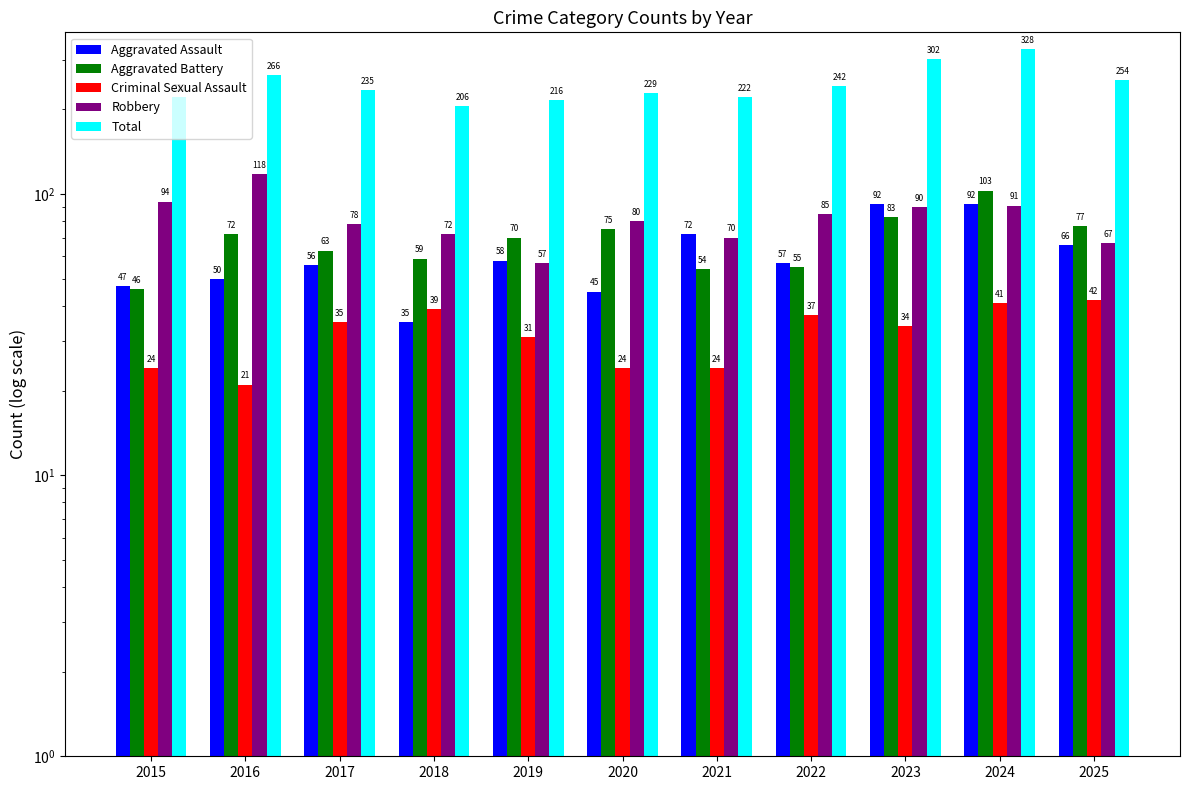

Reading left to right, transcribe all the data shown in this chart.

Aggravated Assault: 47	50	56	35	58	45	72	57	92	92	66
Aggravated Battery: 46	72	63	59	70	75	54	55	83	103	77
Criminal Sexual Assault: 24	21	35	39	31	24	24	37	34	41	42
Robbery: 94	118	78	72	57	80	70	85	90	91	67
Total: 222	266	235	206	216	229	222	242	302	328	254